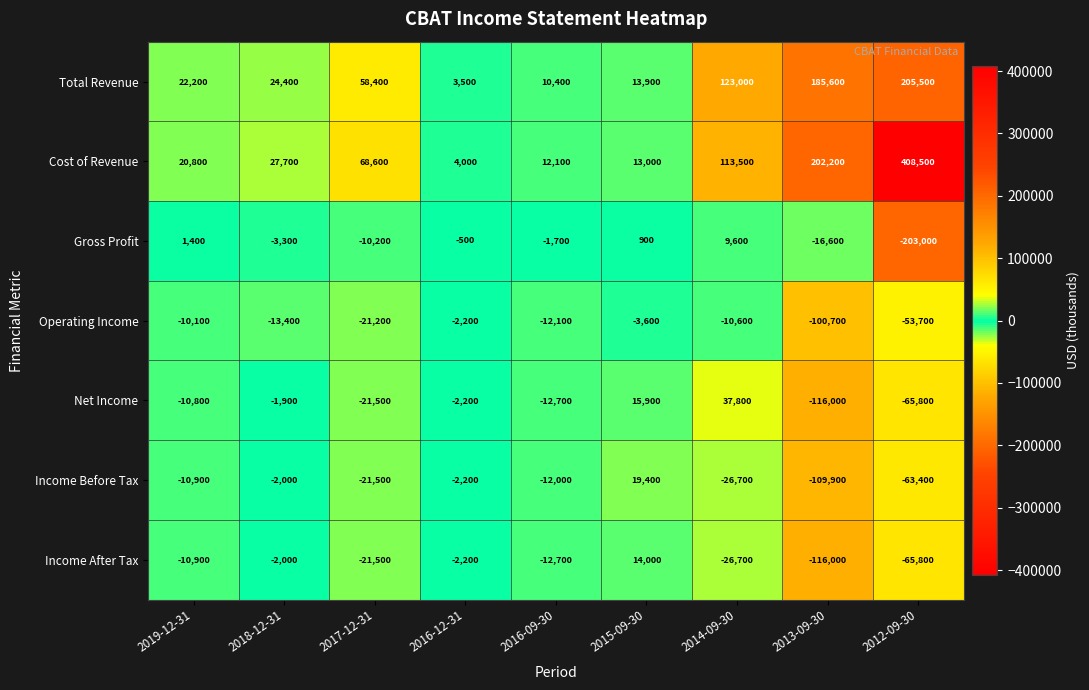

What is the difference between the second highest and minimum values in the Cost of Revenue series?

198200